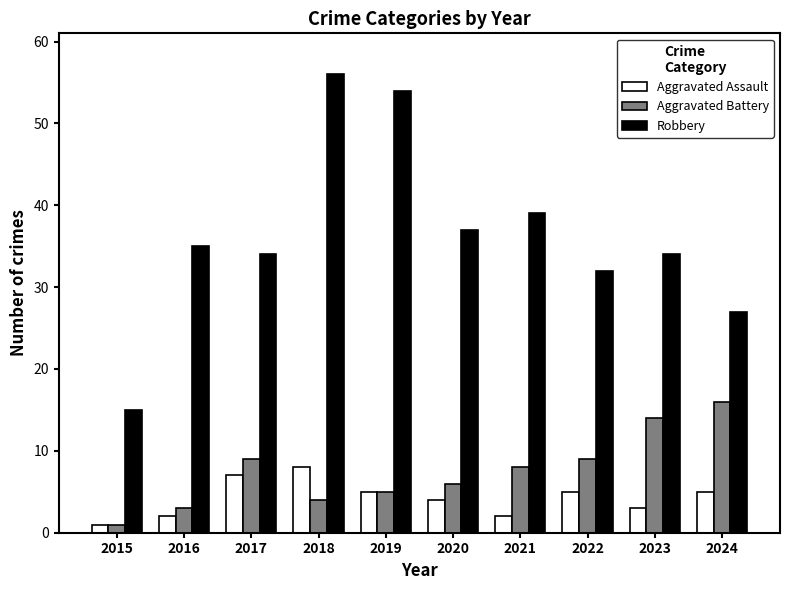

What is the difference between the maximum and minimum values in the Aggravated Assault series?

7